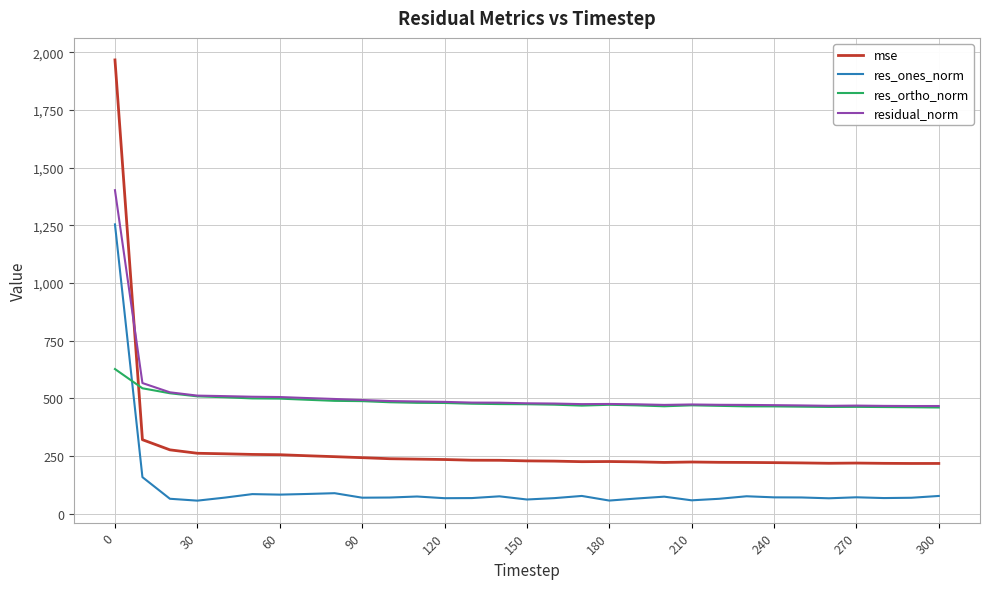

True or false: res_ones_norm and res_ortho_norm cross at least once.

True